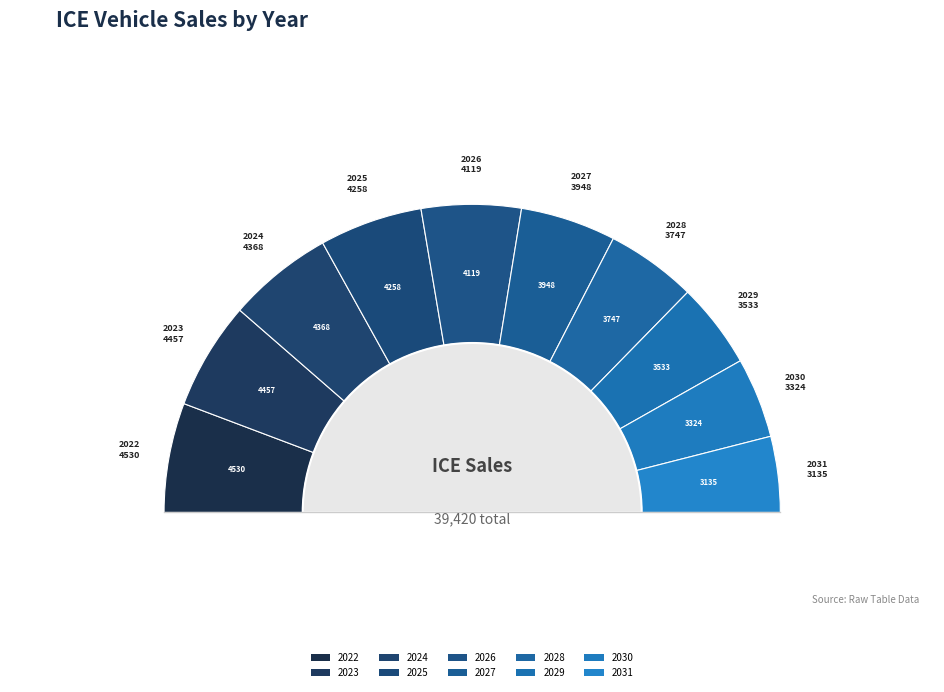

What percentage is the 2024 slice, to the nearest percent?

11%